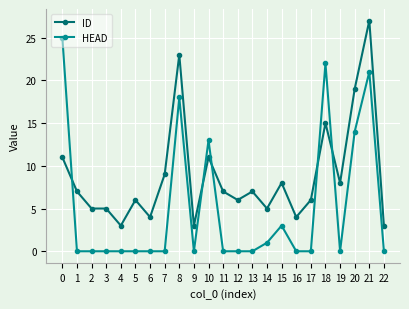

How many series are shown in this chart?

2